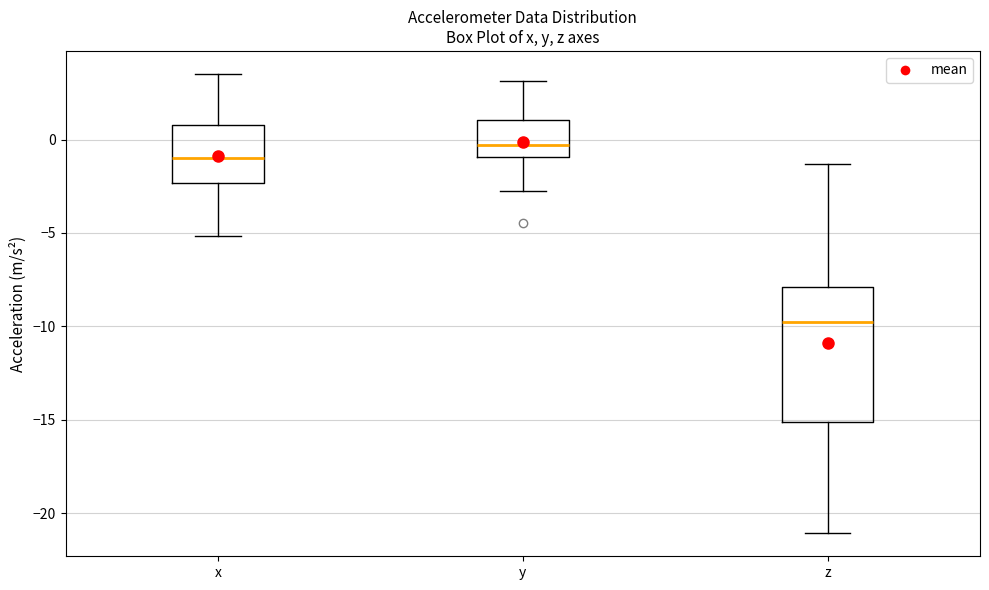

Reading left to right, read every box against the y-axis: the position of its median line, the range the box covers, and the ends of its whiskers. The values are not printed on the chart, so give them approximately, as read against the axis.

x: median -1.0, box -2.5 to 1.0, whiskers -5.0 to 3.5
y: median -0.5, box -1.0 to 1.0, whiskers -3.0 to 3.0
z: median -9.5, box -15.0 to -8.0, whiskers -21.0 to -1.5